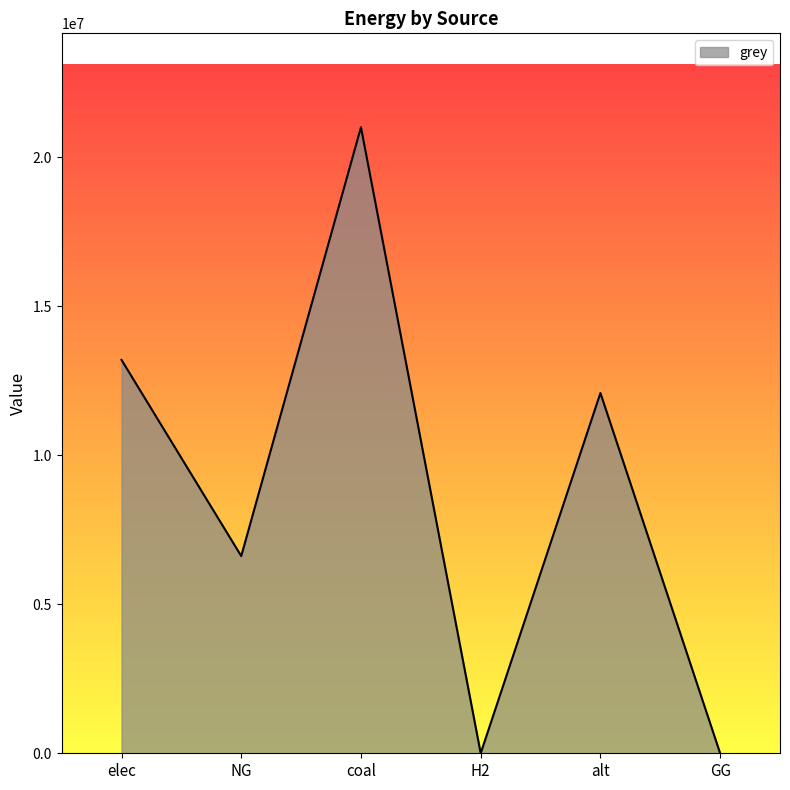

The chart shows a value of 0.0 at H2. True or false?

True